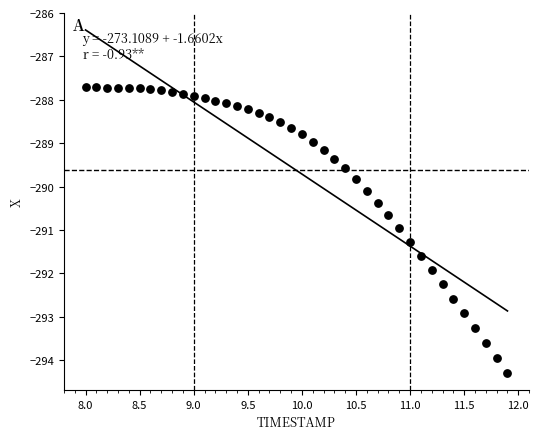

What is the range of X values (max minus min)?

3.9